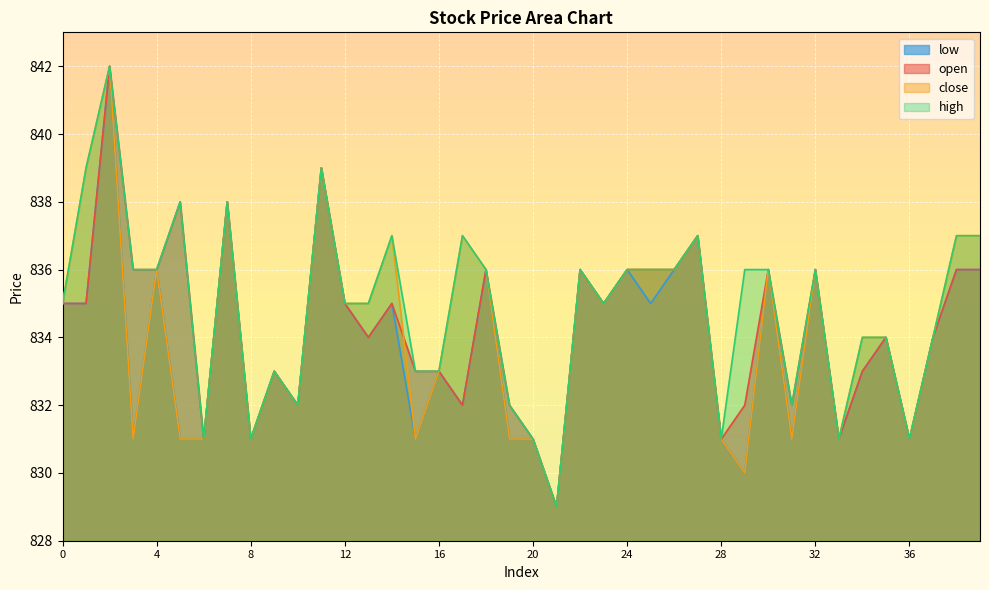

True or false: high and close intersect in this chart.

False